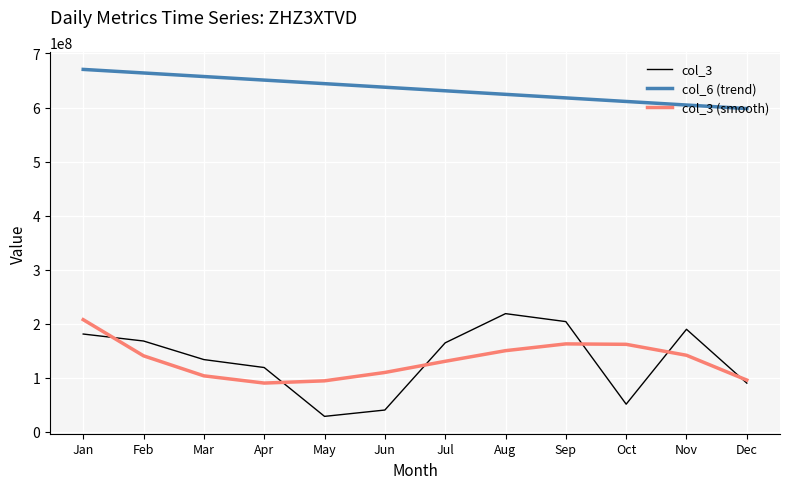

Between May and Nov, which series saw the biggest shift?

col_3